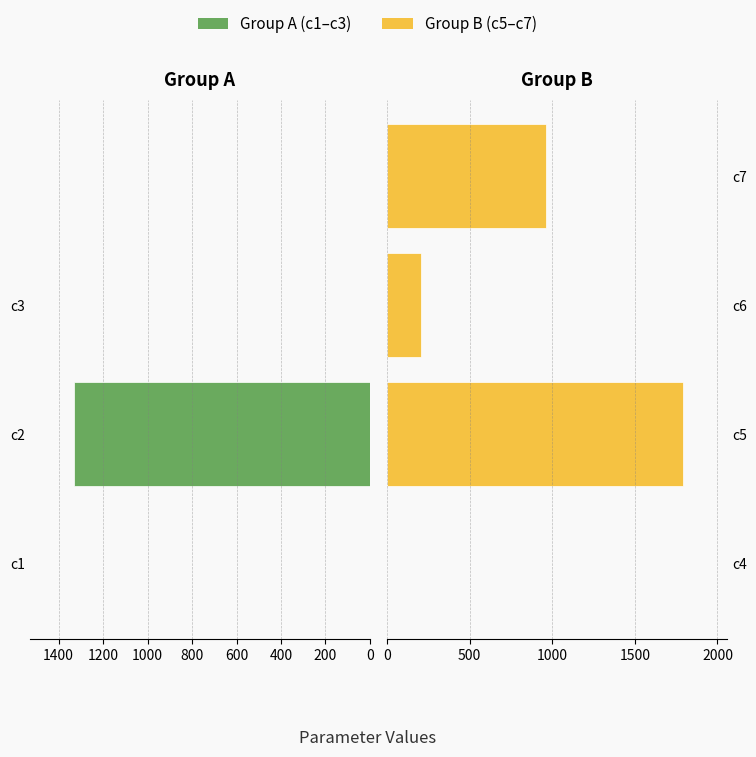

Which series has the widest spread of values?

Group B (c5–c7)